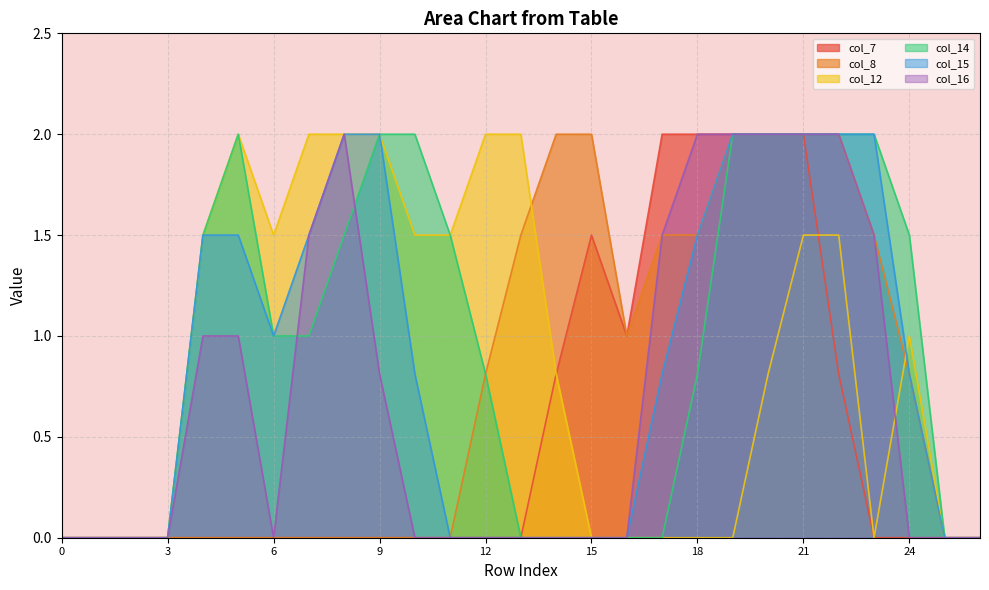

Which category has the highest value in the col_12 series?

5